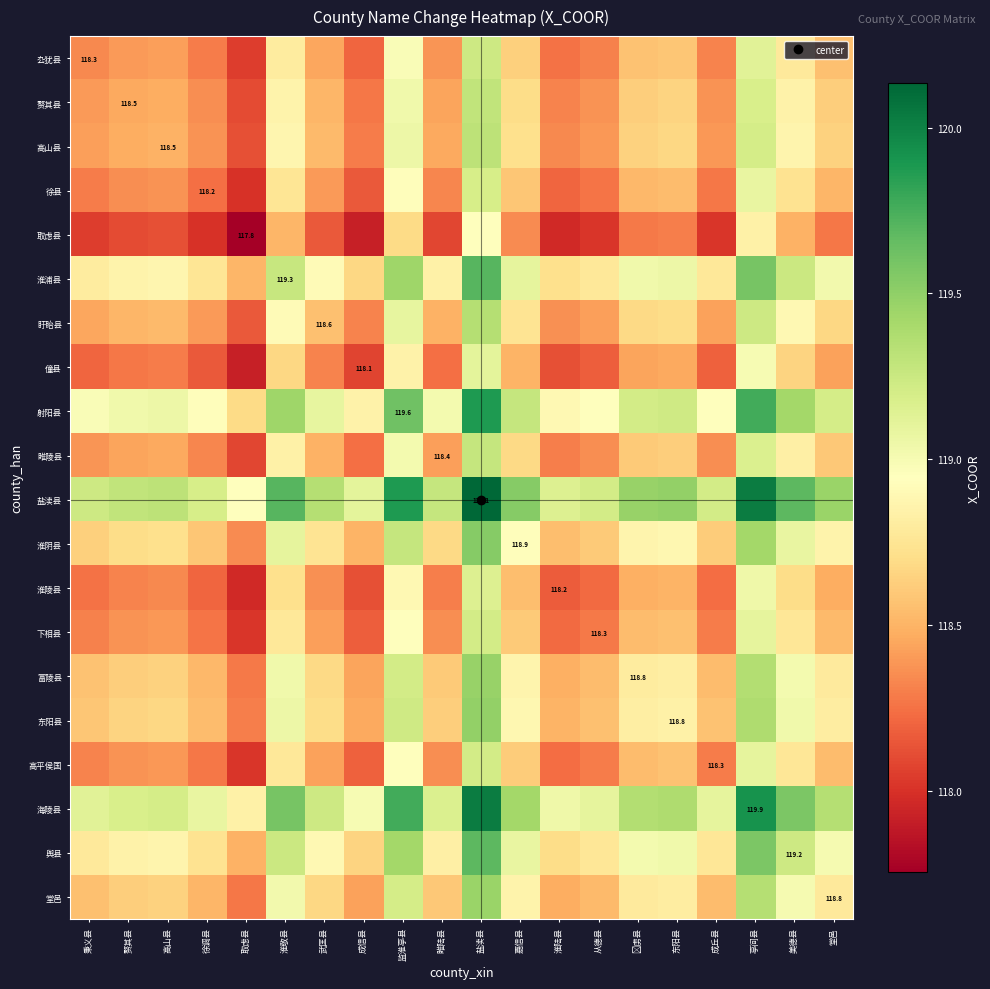

List the series in order of their peak value, highest first.

盐渎县, 海陵县, 射阳县, 淮浦县, 舆县, 淮阴县, 东阳县, 富陵县, 堂邑, 盱眙县, 高山县, 赘其县, 睢陵县, 厹犹县, 高平侯国, 下相县, 徐县, 淮陵县, 僮县, 取虑县